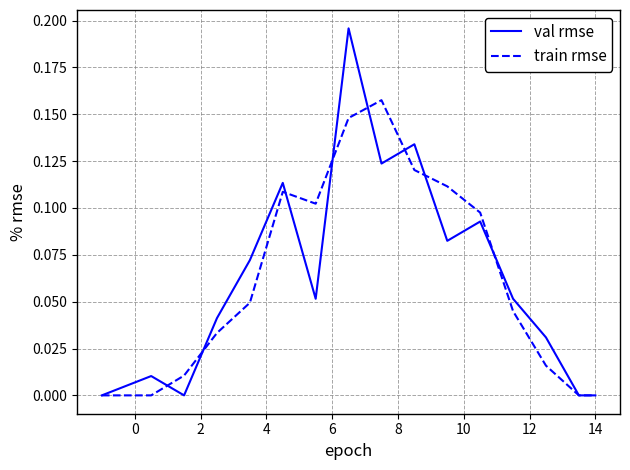

List the series in order of their peak value, highest first.

val rmse, train rmse